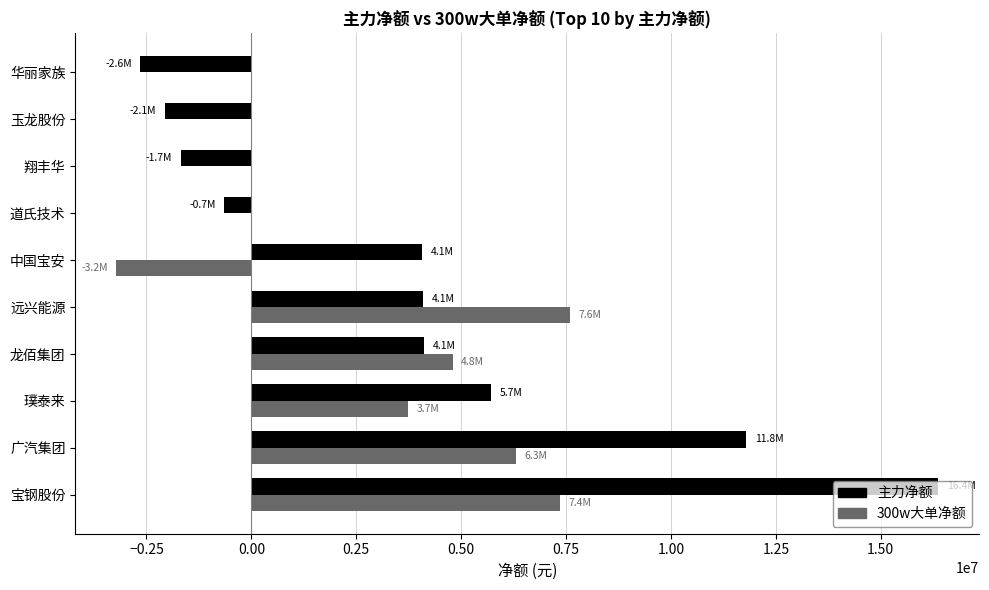

Which series changed the most between 广汽集团 and 龙佰集团?

主力净额